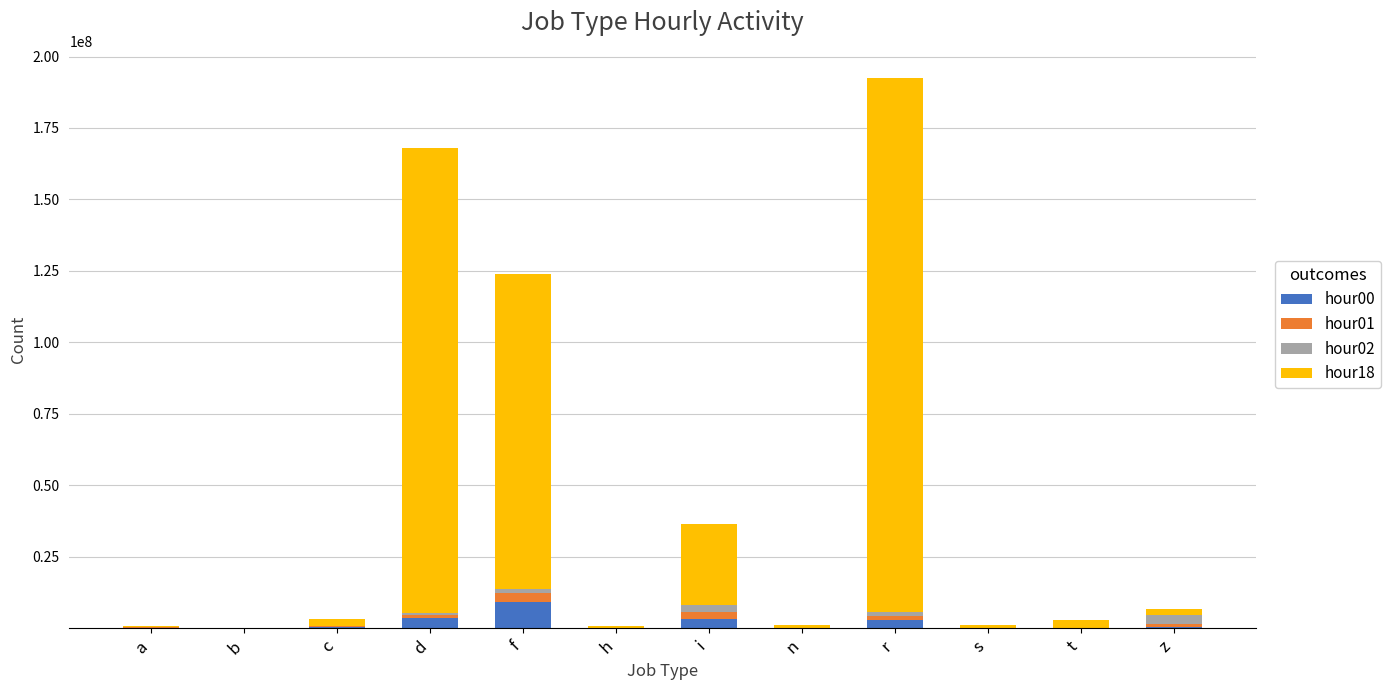

At which category is the sum across all series the highest?

r